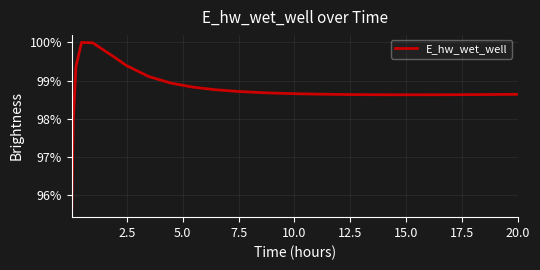

What is the greatest value displayed?

100.0